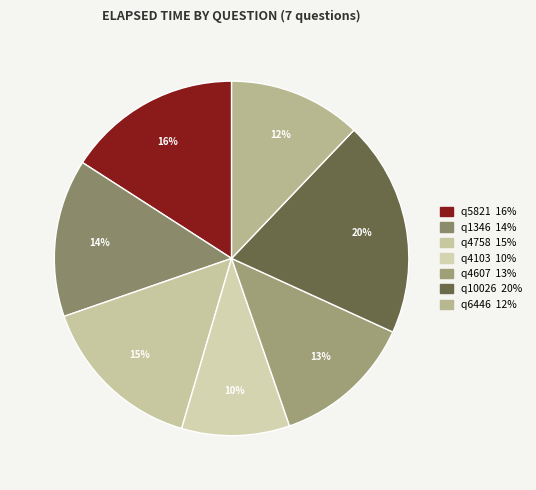

Rank the categories by value from highest to lowest.

q10026, q5821, q4758, q1346, q4607, q6446, q4103